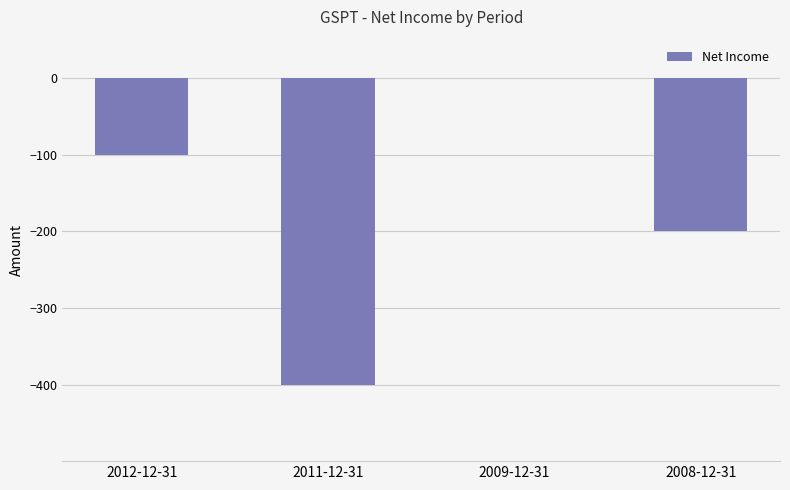

Which label corresponds to the largest value in the chart?

2009-12-31